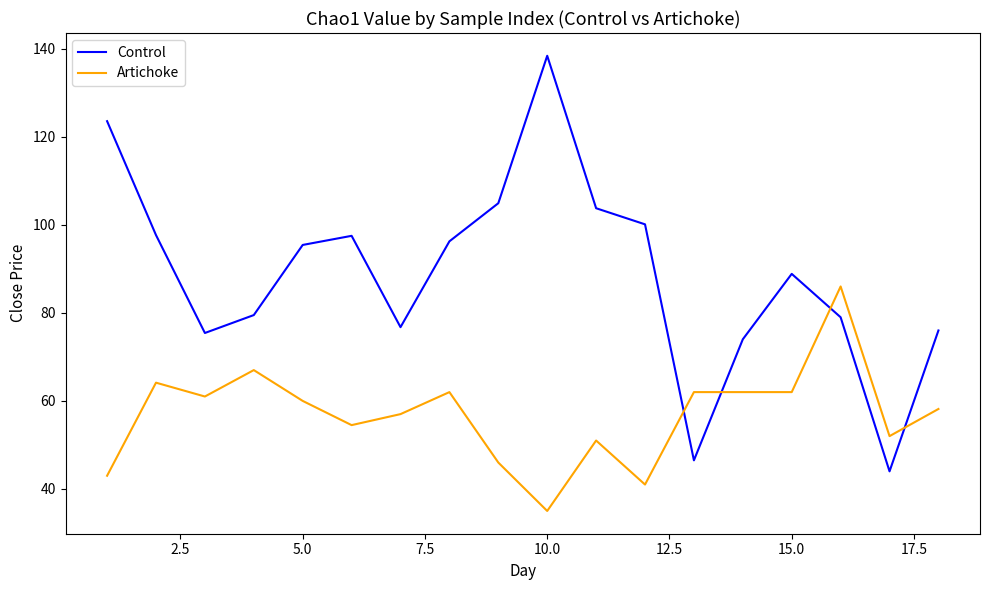

Does the chart display data point markers on the line(s)?

No